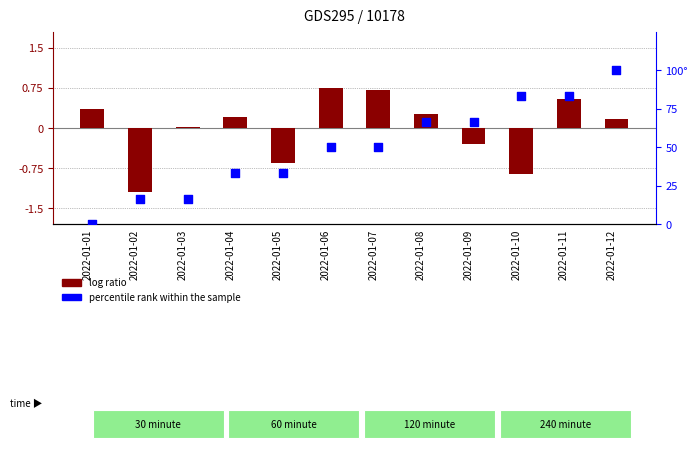

Which series contains the lowest Y value?

log ratio